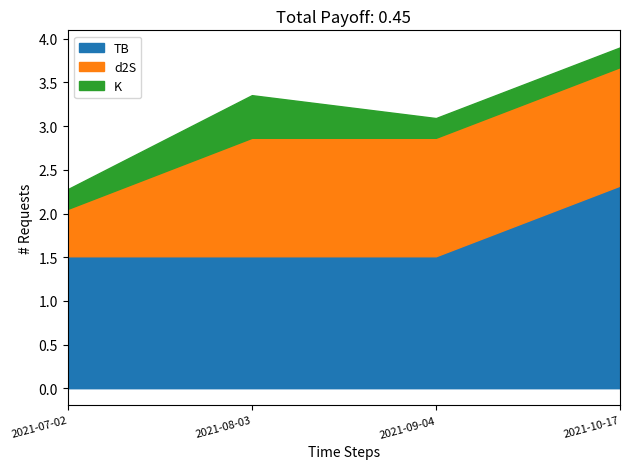

Between 2021-09-04 and 2021-10-17, which series saw the biggest shift?

TB